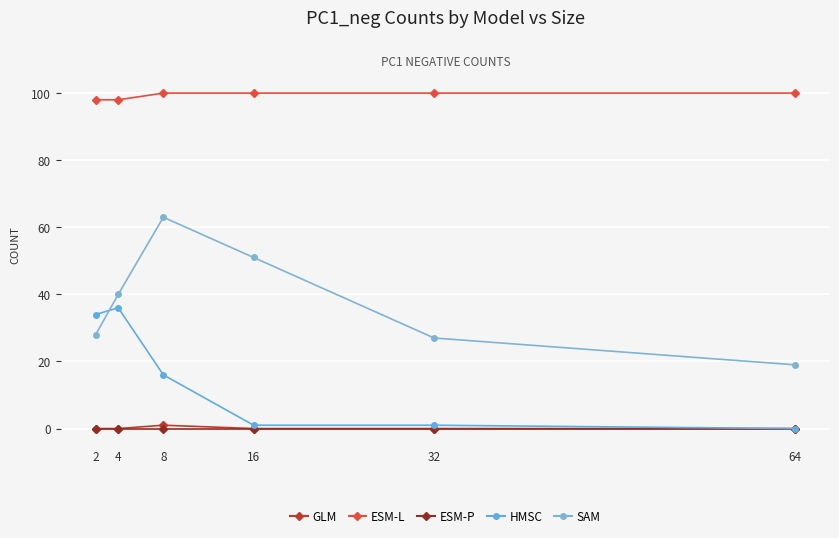

How many lines are shown in the chart?

5